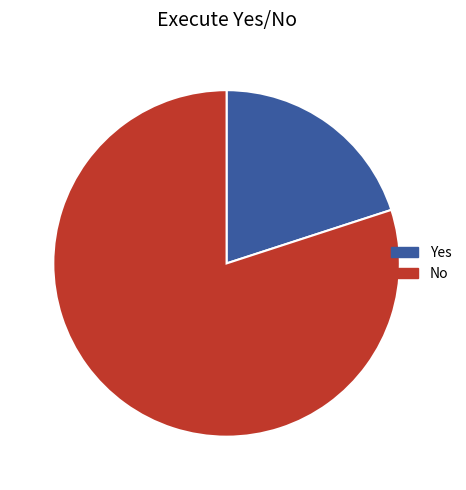

Between Yes and No, which is larger?

No